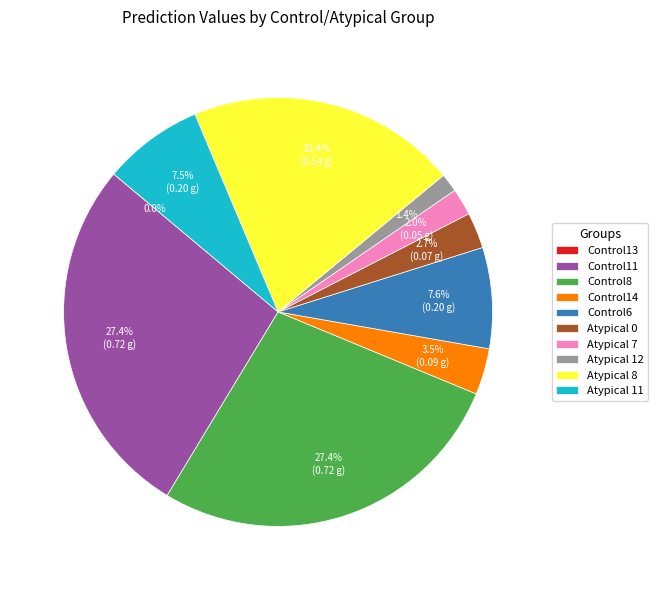

Is it true that Atypical 12 is 11% of the pie?

False